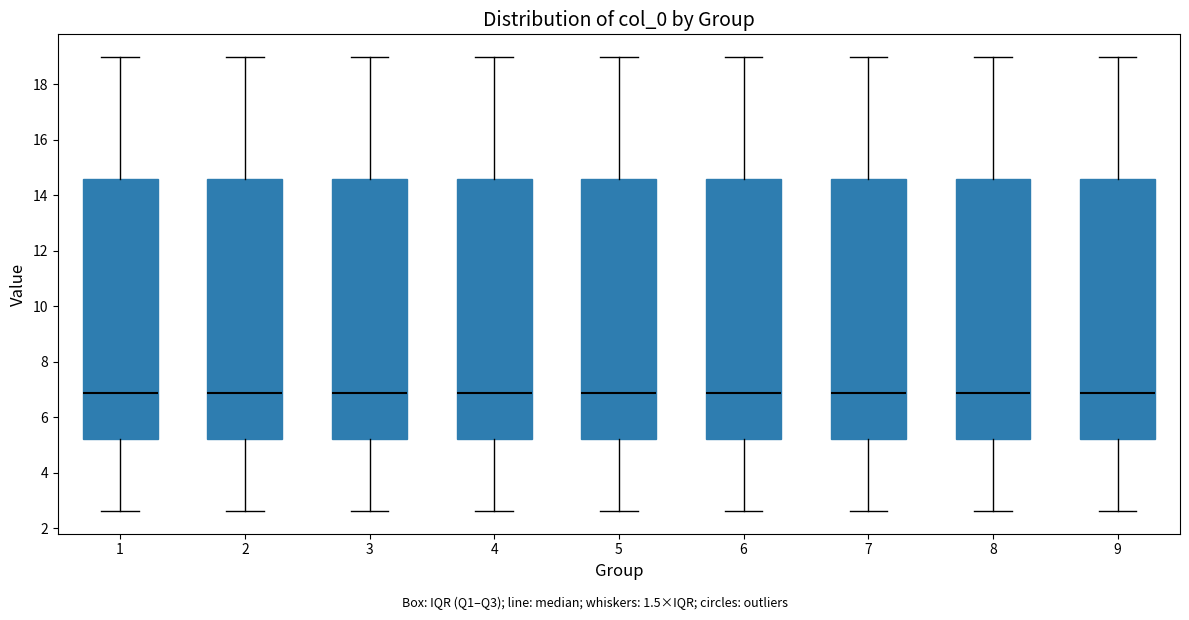

Reading left to right, read every box against the y-axis: the position of its median line, the range the box covers, and the ends of its whiskers. The values are not printed on the chart, so give them approximately, as read against the axis.

1: median 6.8, box 5.2 to 14.6, whiskers 2.6 to 19.0
2: median 6.8, box 5.2 to 14.6, whiskers 2.6 to 19.0
3: median 6.8, box 5.2 to 14.6, whiskers 2.6 to 19.0
4: median 6.8, box 5.2 to 14.6, whiskers 2.6 to 19.0
5: median 6.8, box 5.2 to 14.6, whiskers 2.6 to 19.0
6: median 6.8, box 5.2 to 14.6, whiskers 2.6 to 19.0
7: median 6.8, box 5.2 to 14.6, whiskers 2.6 to 19.0
8: median 6.8, box 5.2 to 14.6, whiskers 2.6 to 19.0
9: median 6.8, box 5.2 to 14.6, whiskers 2.6 to 19.0